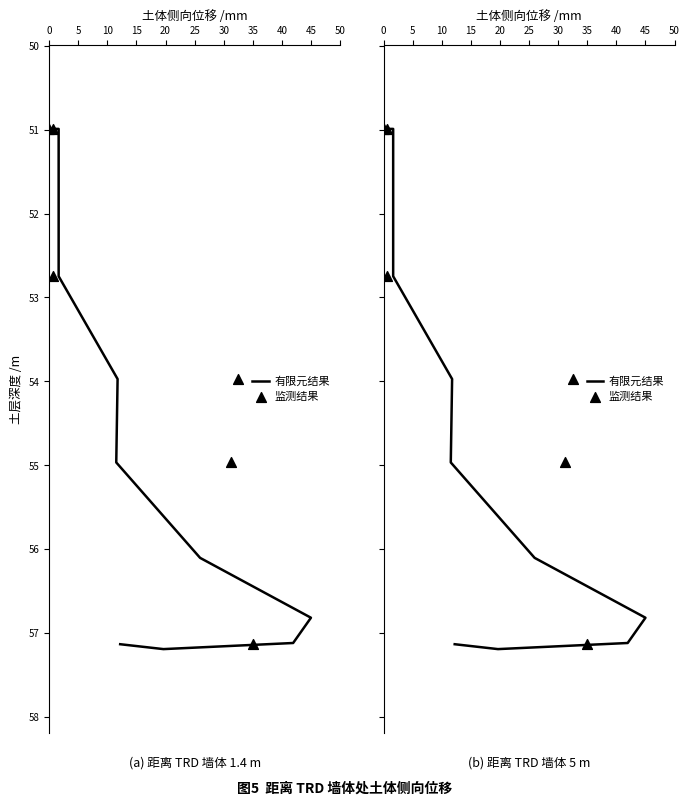

Which series has the largest Y range (max minus min)?

有限元结果